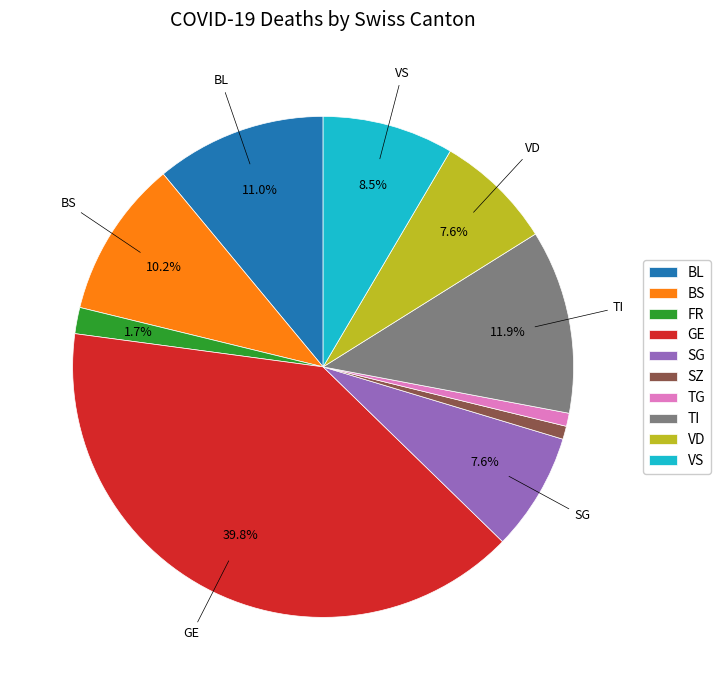

Is the sum of BS and VD greater than half?

No